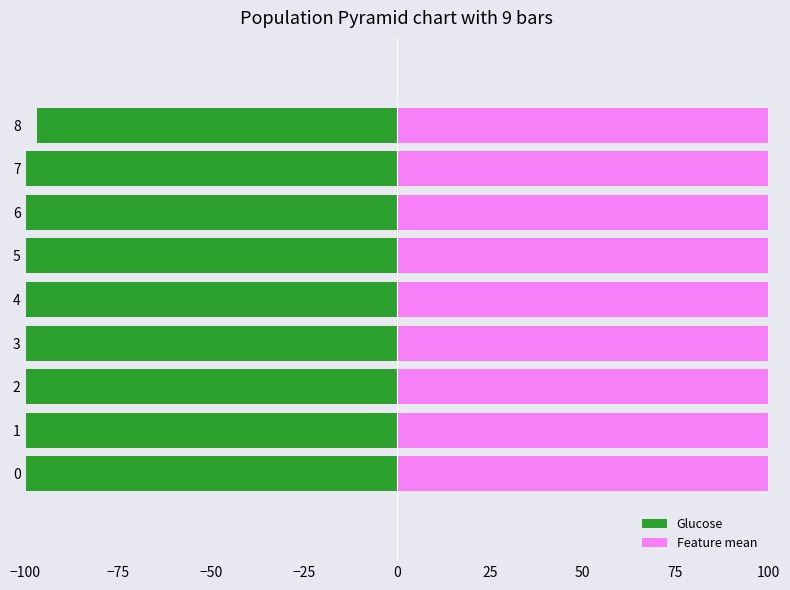

List the series in order of their peak value, lowest first.

Glucose, Feature mean